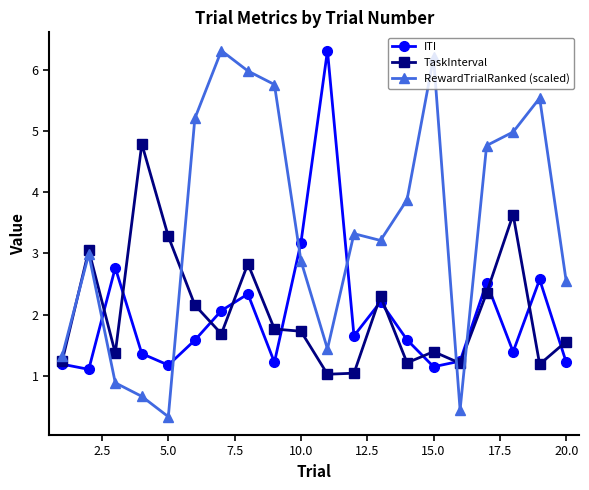

What is the value of the TaskInterval point at the 1st from the left?

1.2